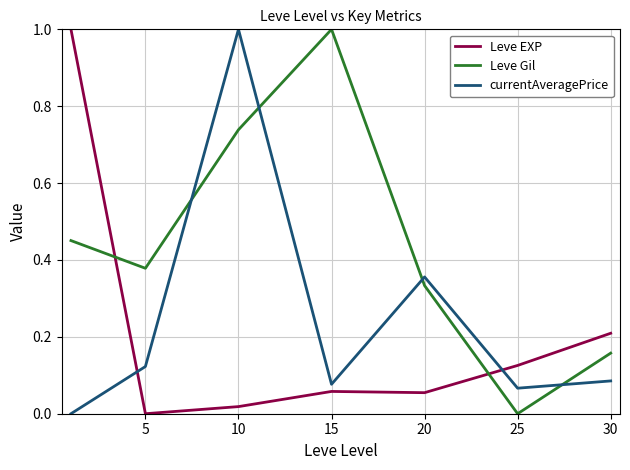

After their last crossing, which series has the higher values: Leve EXP or currentAveragePrice?

Leve EXP